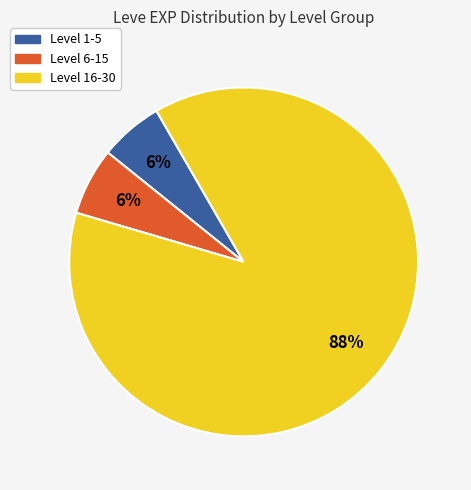

Count the number of slices in the pie.

3